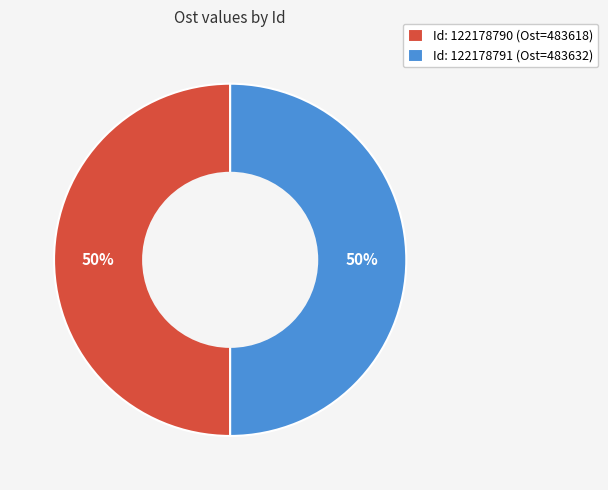

Combined, do Id: 122178790 (Ost=483618) and Id: 122178791 (Ost=483632) account for over 50%?

Yes